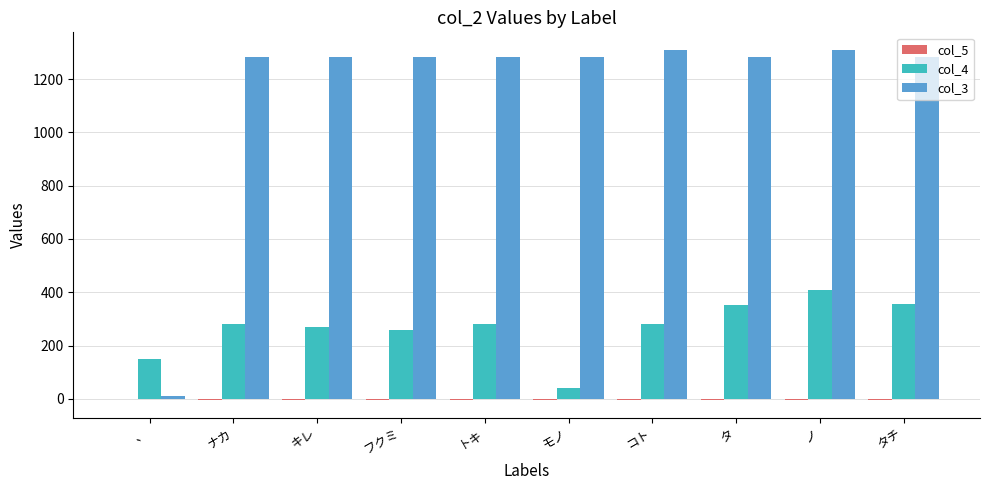

What is the maximum value shown in the chart?

1310.0